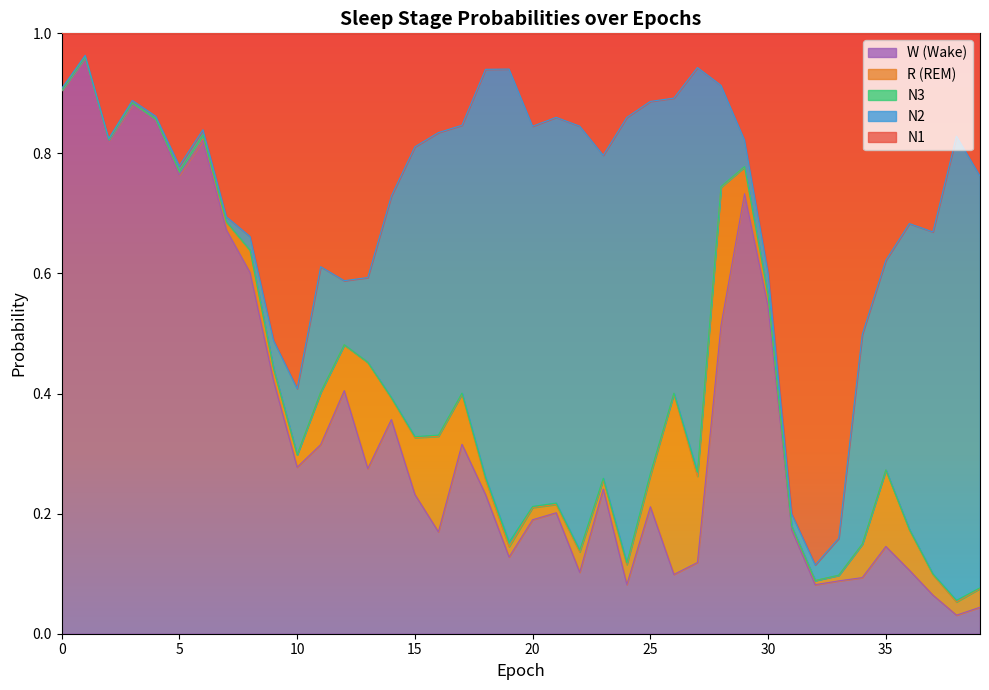

Is it true that N3 equals 0.0 at 27?

True